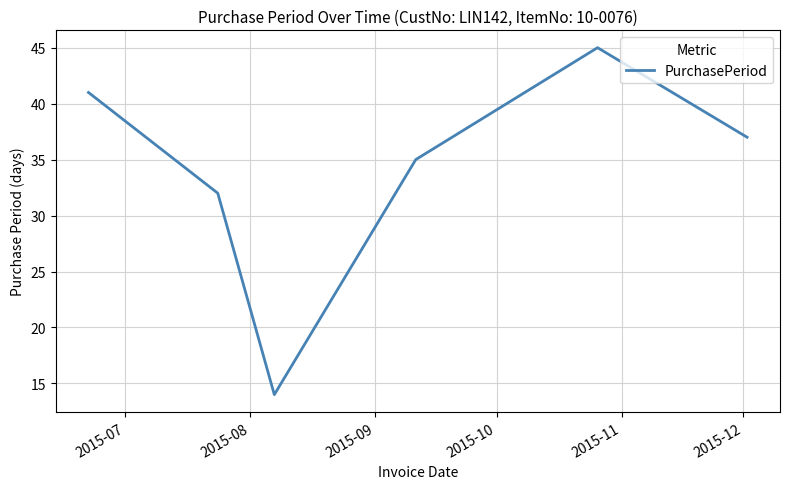

True or false: there are more than 1 points higher than both neighbors.

False